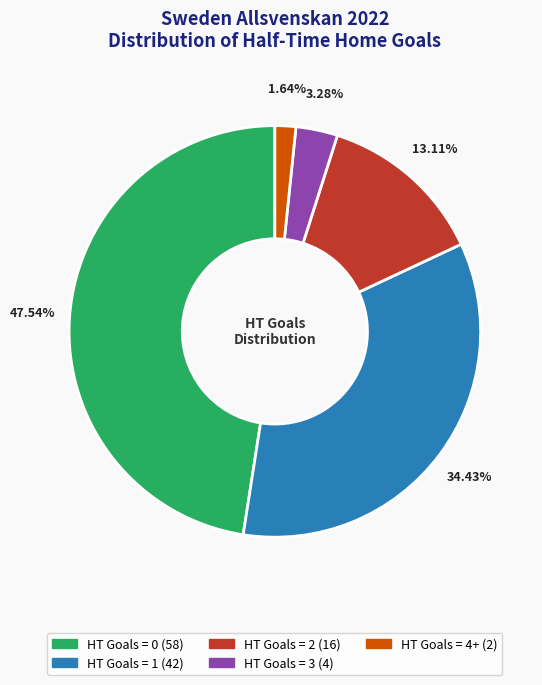

Rank the categories by value from highest to lowest.

HT Goals = 0, HT Goals = 1, HT Goals = 2, HT Goals = 3, HT Goals = 4+